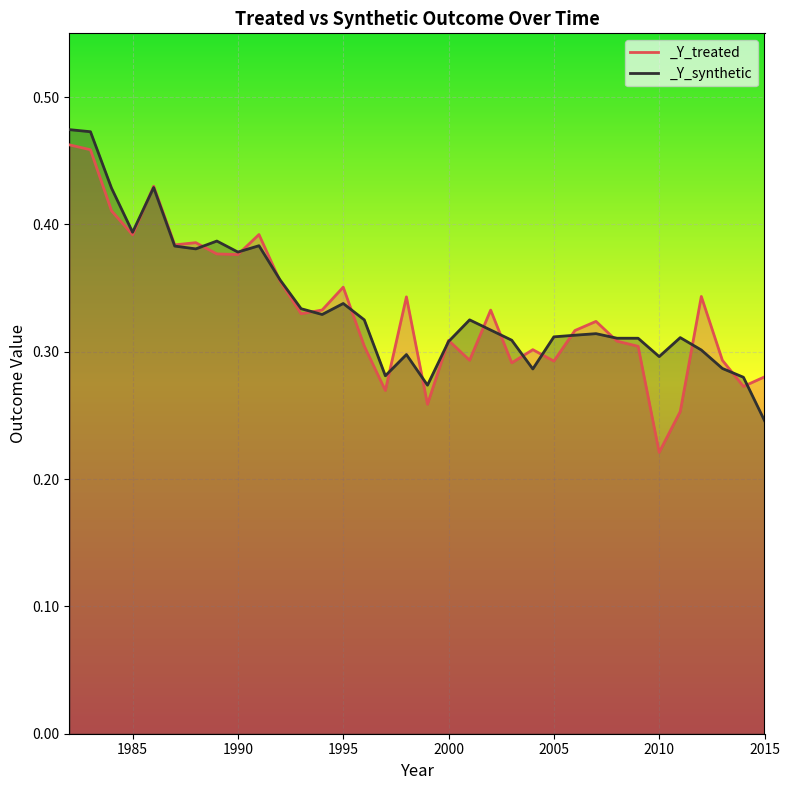

How many times do _Y_treated and _Y_synthetic cross each other?

19